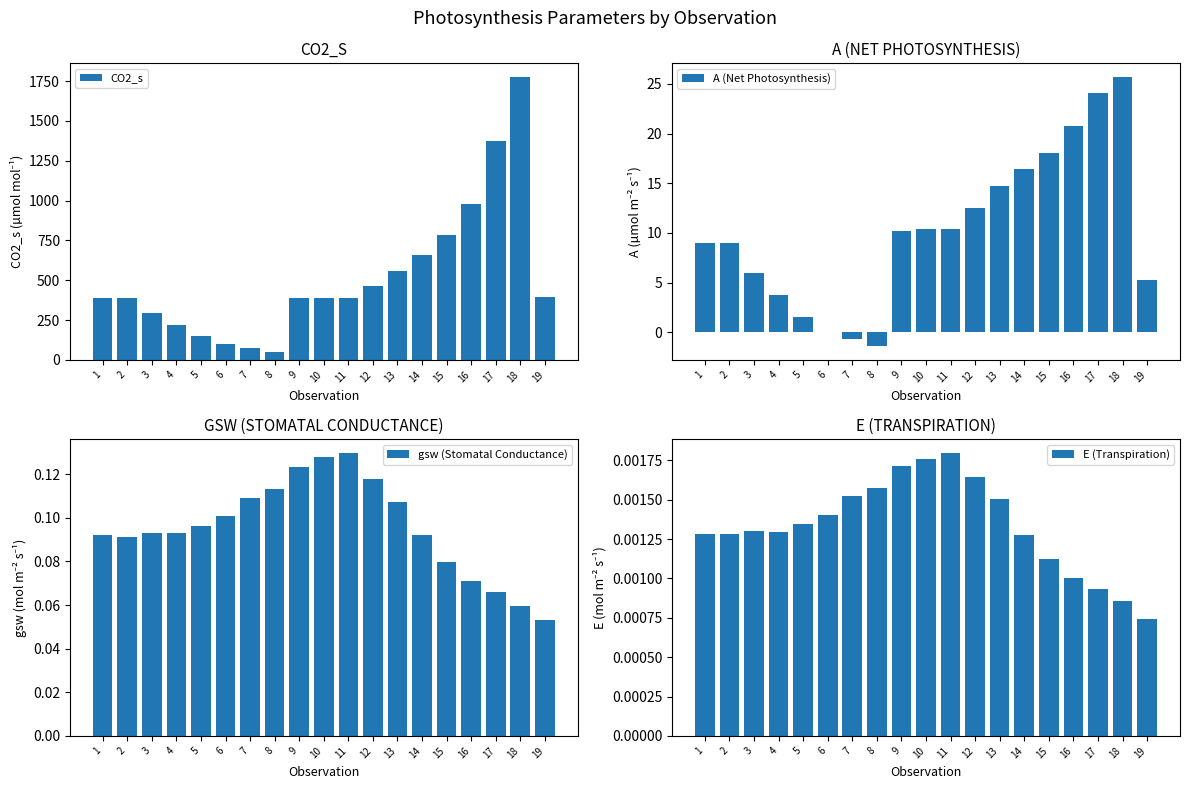

What is the greatest value displayed?

1772.6